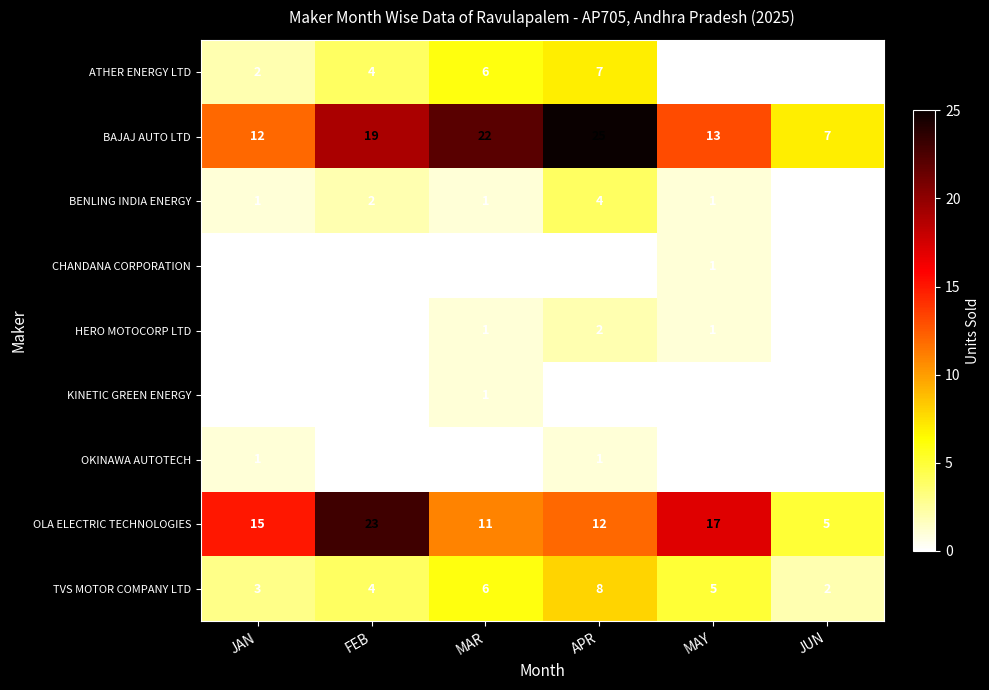

Which category has the lowest value in the TVS MOTOR COMPANY LTD series?

JUN